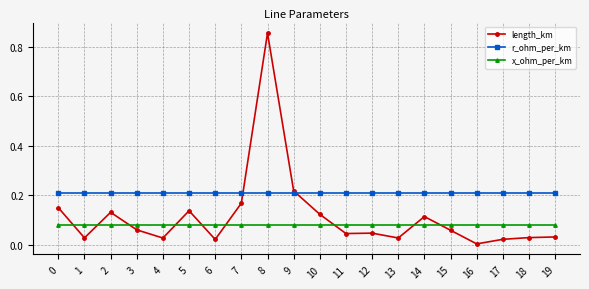

The value of length_km at 16 is 0.0. True or false?

True